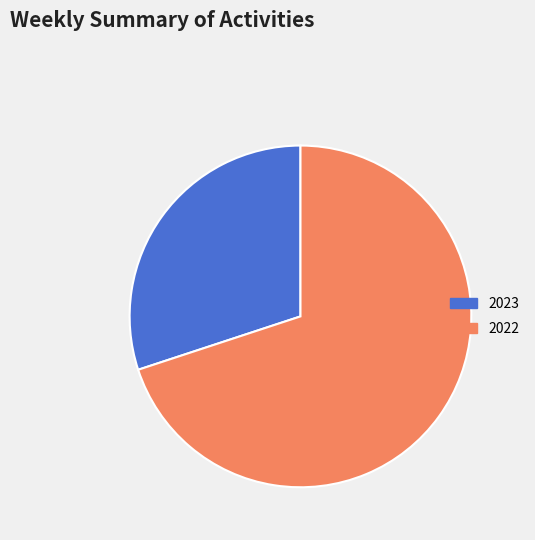

True or false: 2023 accounts for 17% of the total.

False